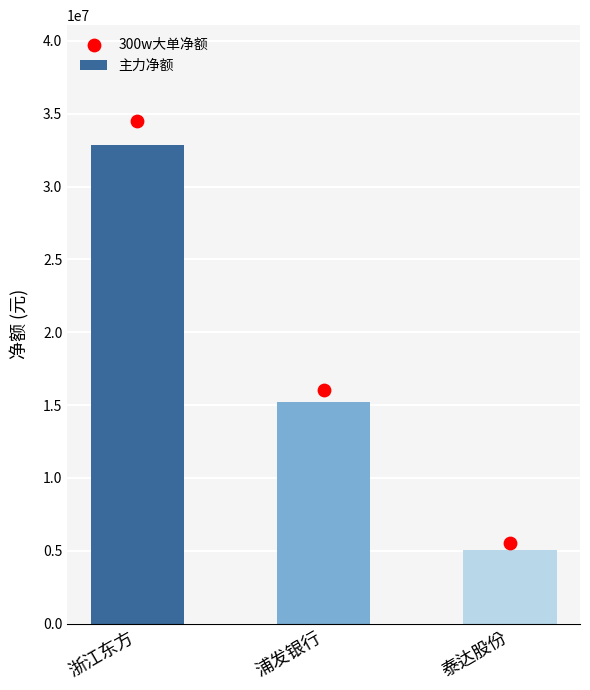

What are all the series names shown in the legend?

主力净额, 300w大单净额